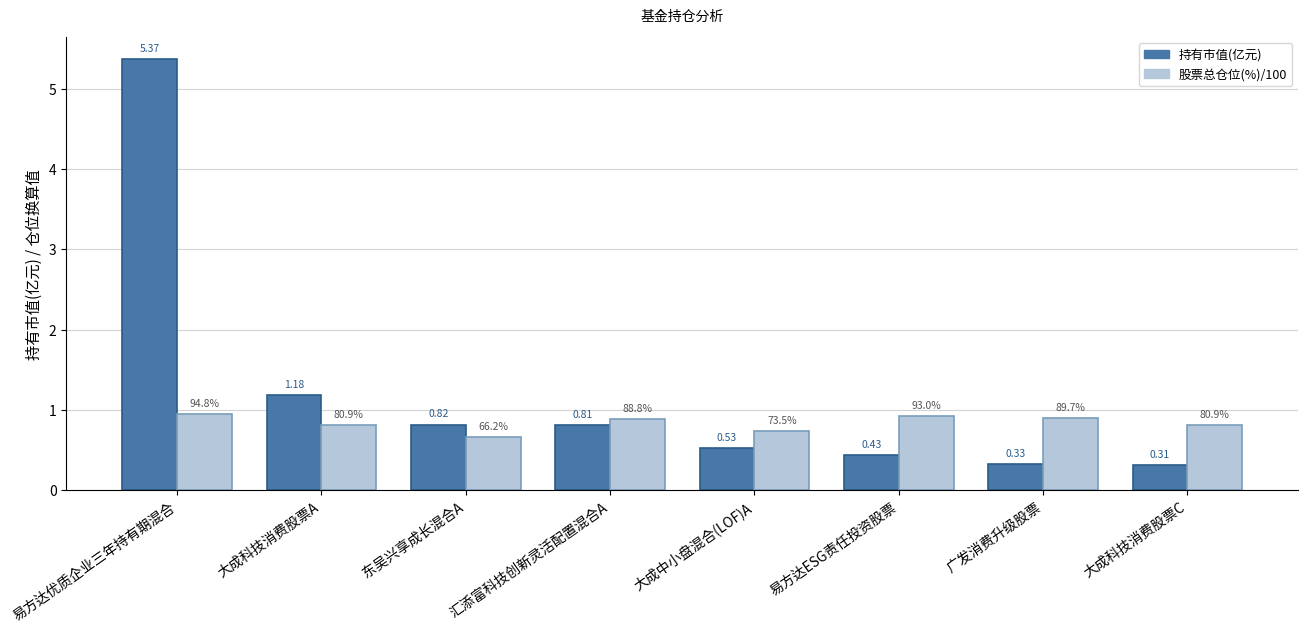

What is the difference between the highest and lowest values at 广发消费升级股票?

0.6